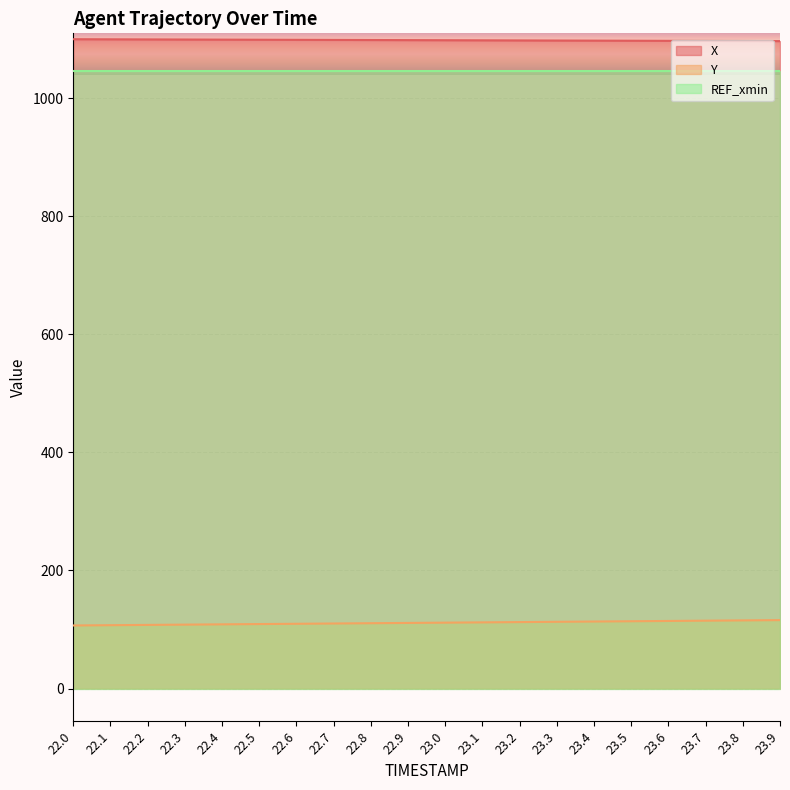

What position from the left is 23.4?

15